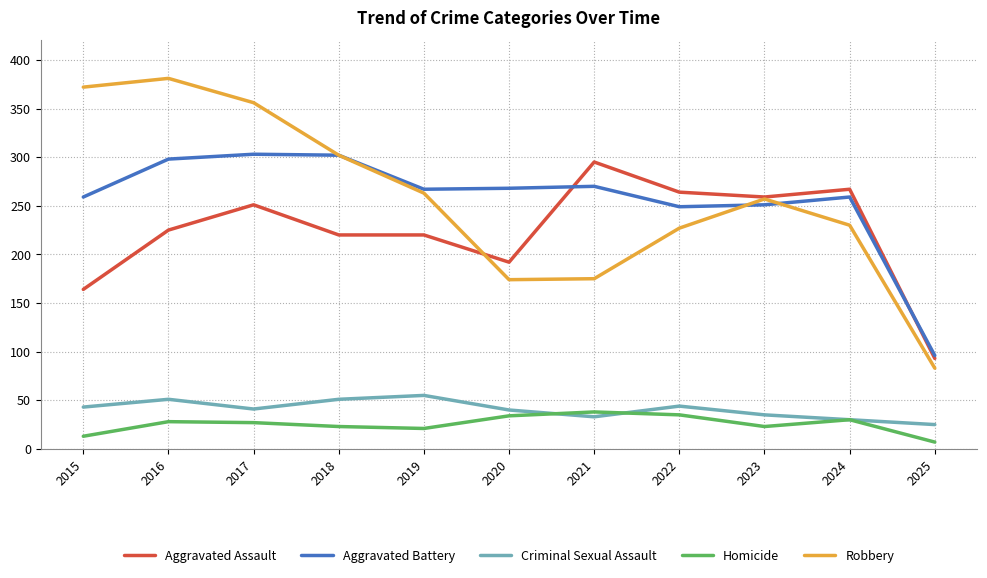

True or false: Aggravated Battery and Robbery intersect in this chart.

True